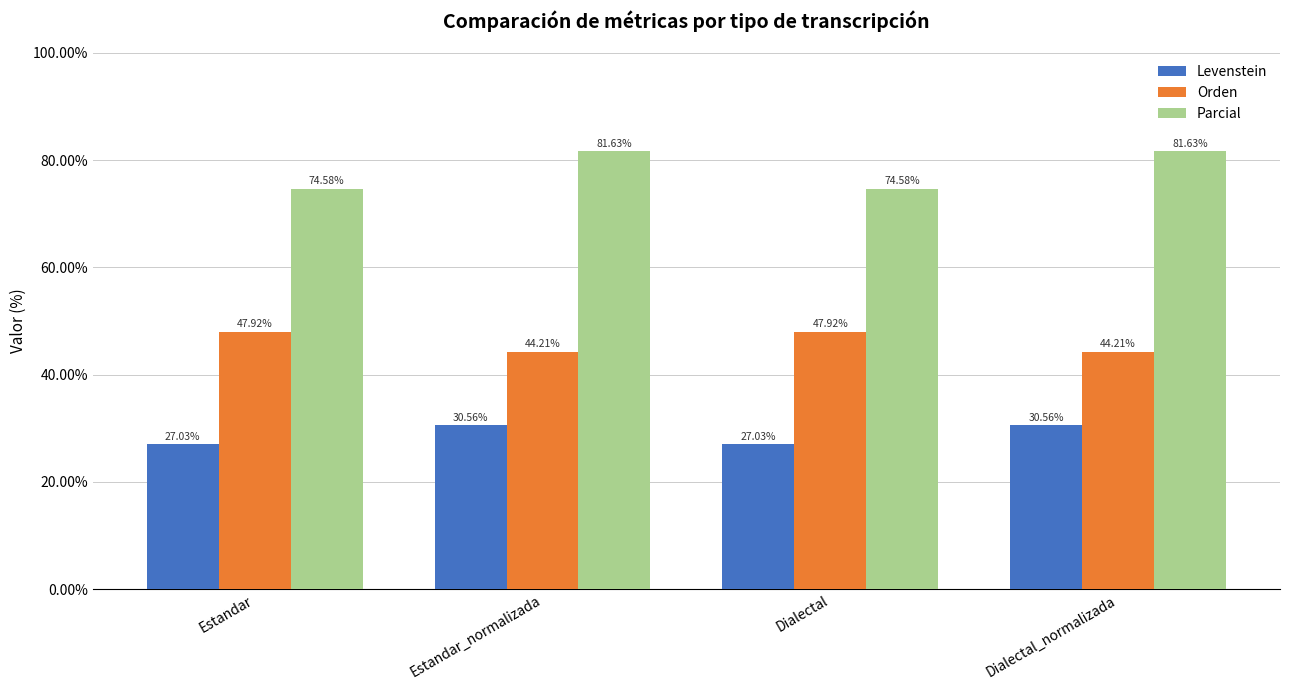

Reading right to left, what are all the values shown in this chart?

Levenstein: Dialectal_normalizada=30.6	Dialectal=27.0	Estandar_normalizada=30.6	Estandar=27.0
Orden: Dialectal_normalizada=44.2	Dialectal=47.9	Estandar_normalizada=44.2	Estandar=47.9
Parcial: Dialectal_normalizada=81.6	Dialectal=74.6	Estandar_normalizada=81.6	Estandar=74.6